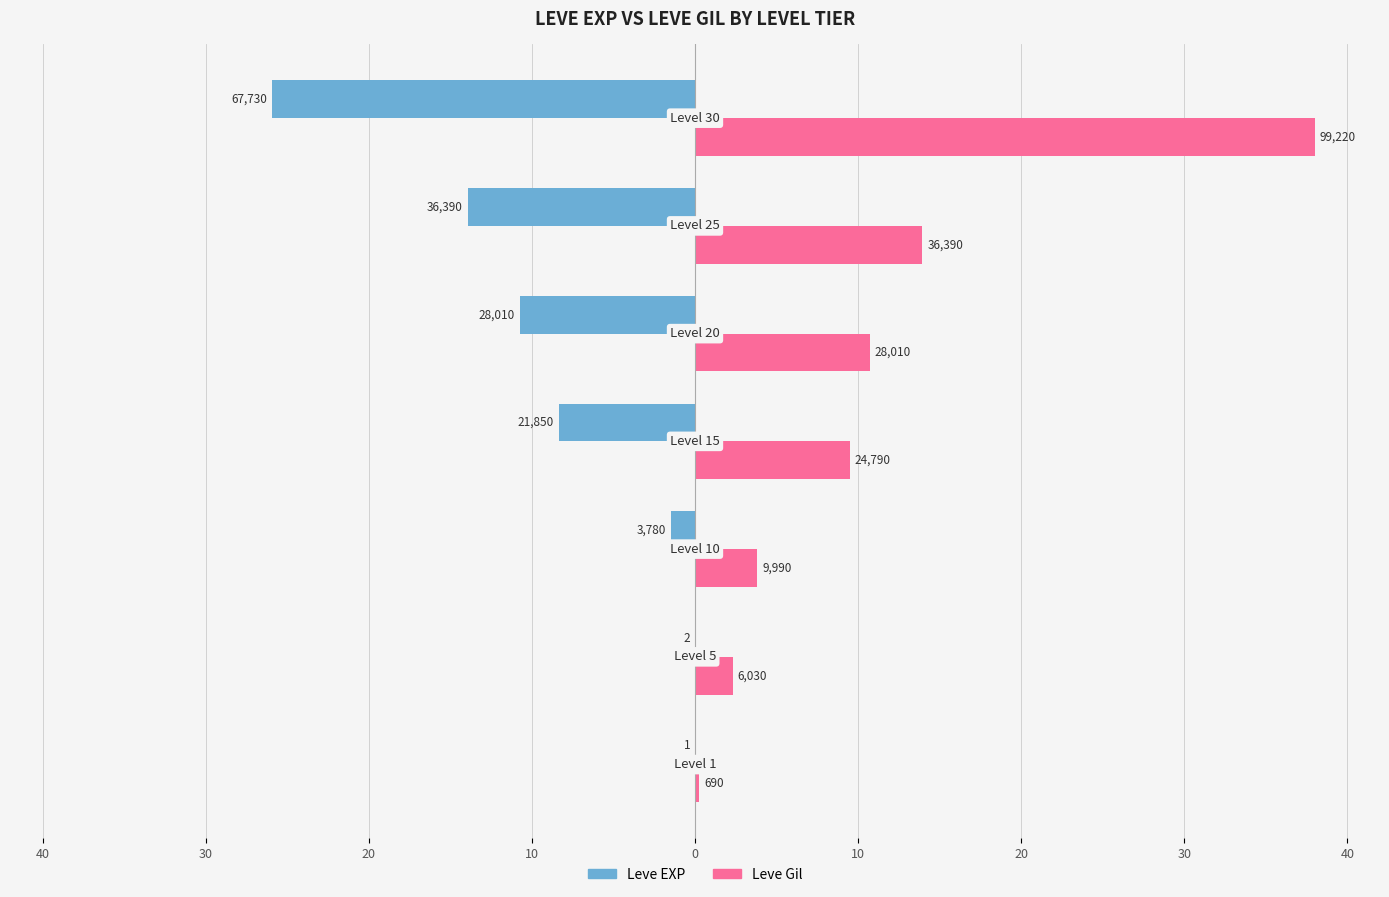

Which series has the largest total across all categories?

Leve Gil